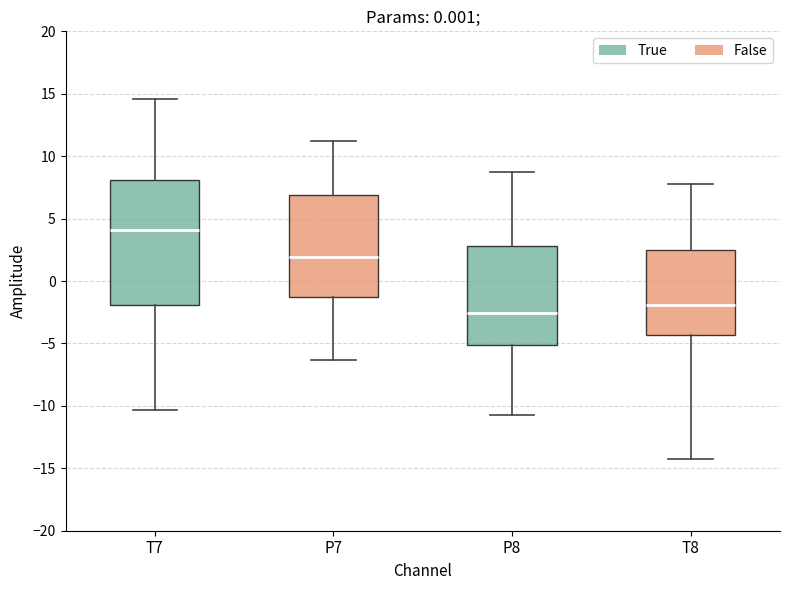

Comparing the boxes themselves (not the whiskers), which one is the tallest?

T7